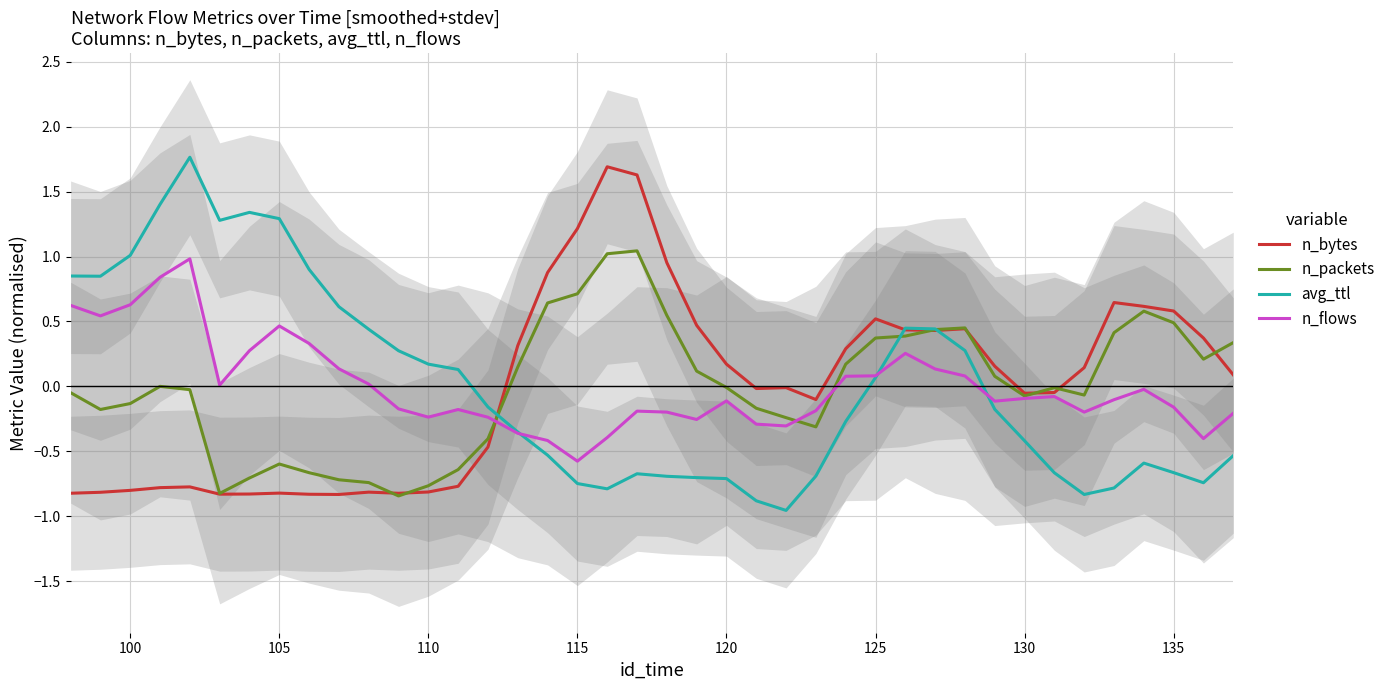

How many negative values does the n_flows series have?

24